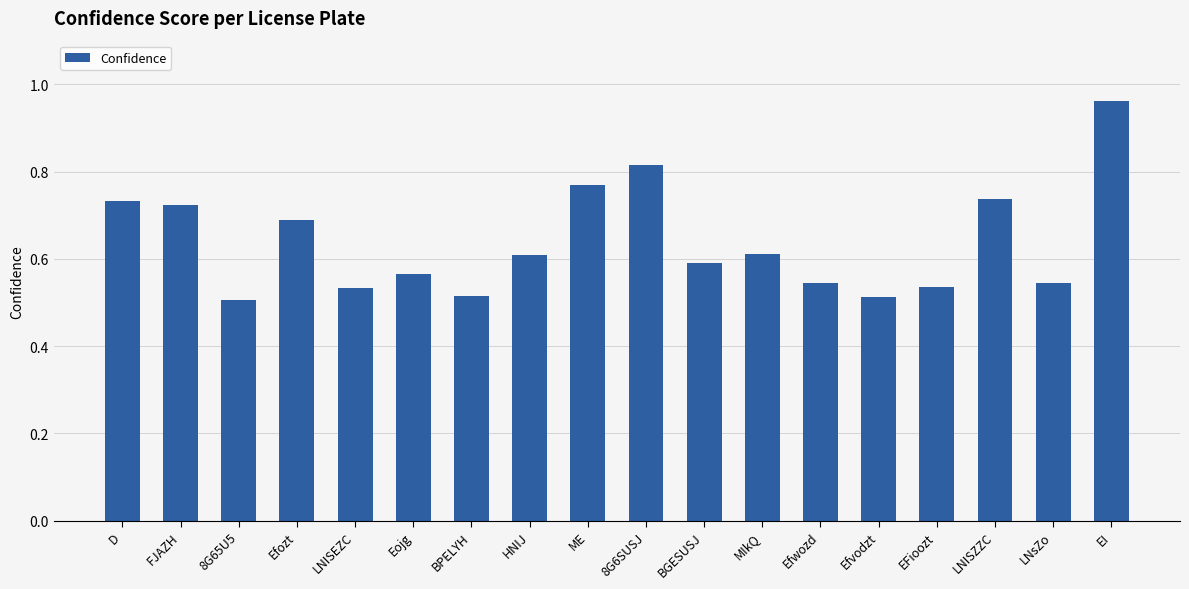

What is the sum of the values at ME and MIkQ?

1.4